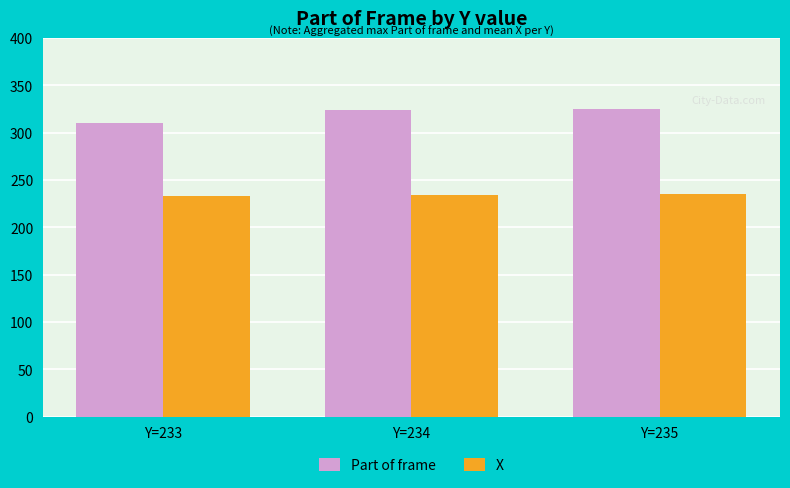

Which series has the largest range (max minus min)?

Part of frame